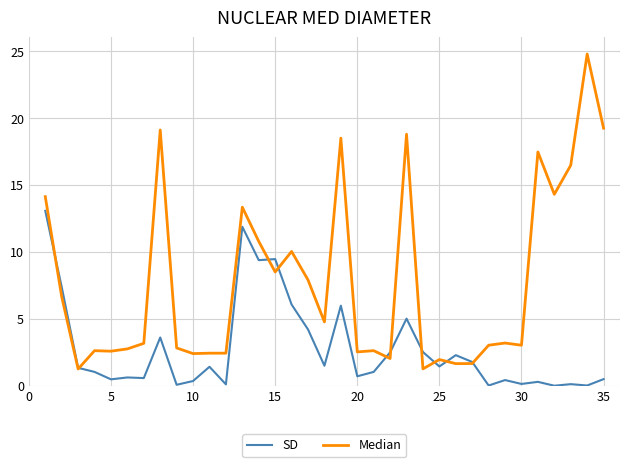

What is the difference between the maximum and minimum values in the Median series?

23.5